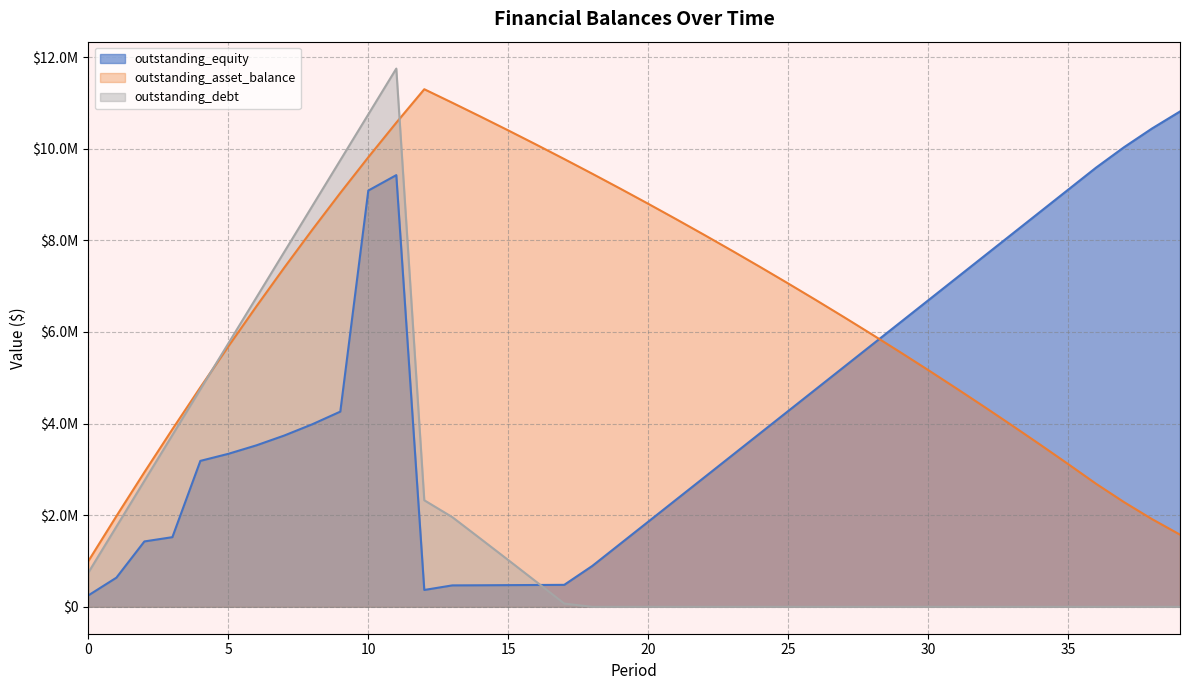

Which series has the largest total across all categories?

outstanding_asset_balance